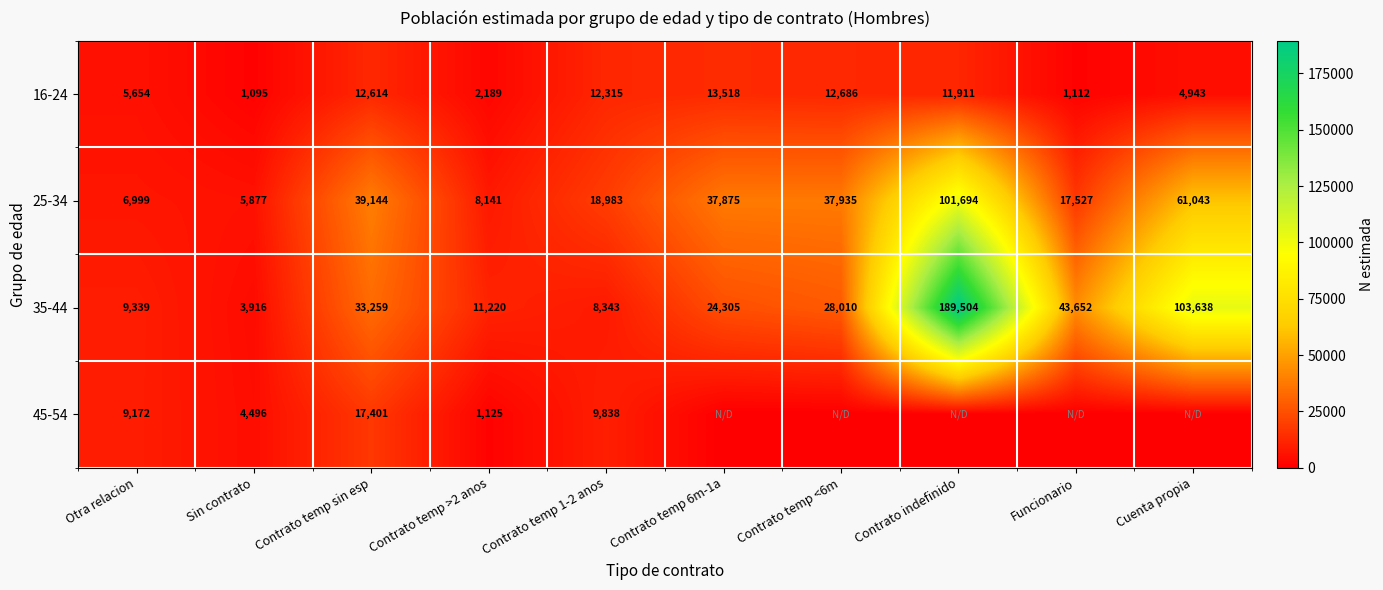

Is the value of 25-34 at Otra relacion greater than the value of 35-44 at Cuenta propia?

No